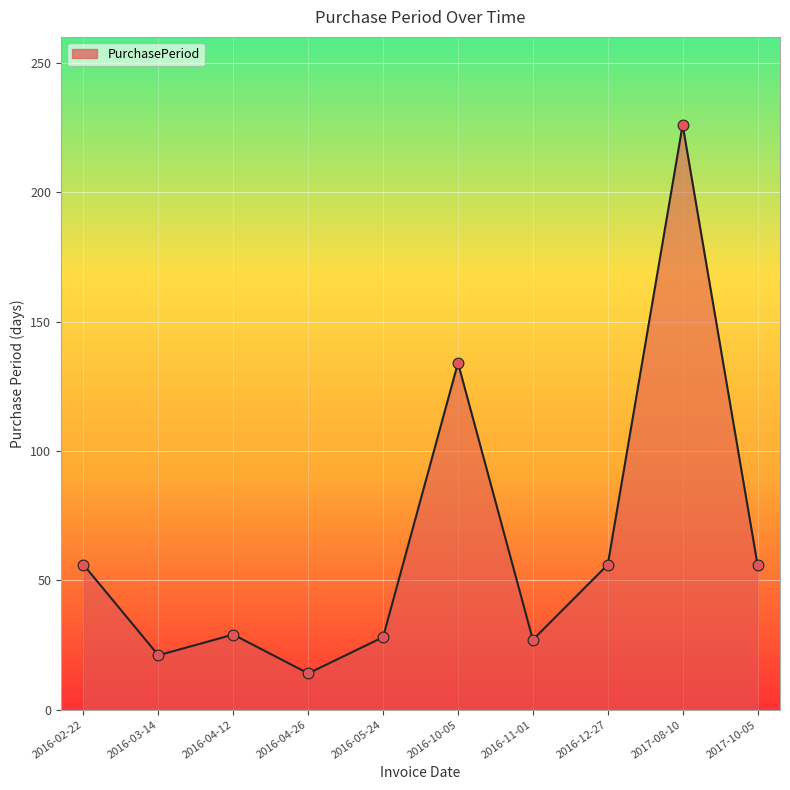

Between 2017-08-10 and 2016-12-27, which is larger?

2017-08-10